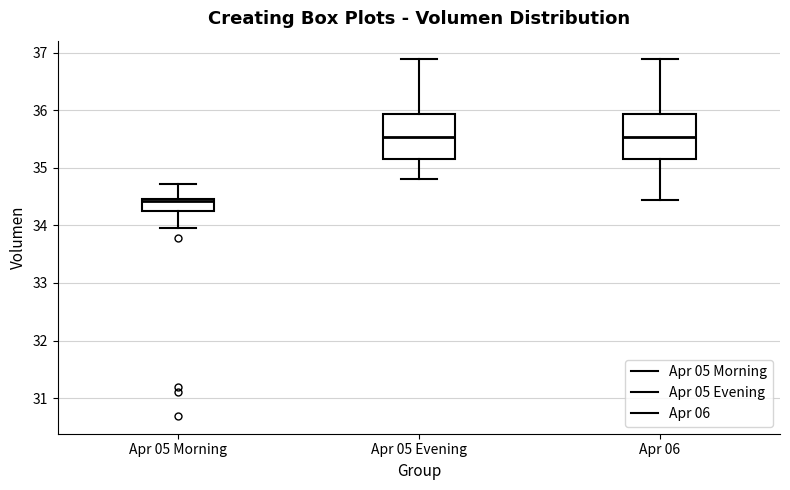

Reading left to right, transcribe this box plot: for each box, give where its median line is, the range the box spans, and where its two whiskers end, as read against the y-axis. The values are not printed on the chart, so give them approximately, as read against the axis.

Apr 05 Morning: median 34.4, box 34.2 to 34.5, whiskers 34.0 to 34.7
Apr 05 Evening: median 35.5, box 35.2 to 35.9, whiskers 34.8 to 36.9
Apr 06: median 35.5, box 35.2 to 35.9, whiskers 34.4 to 36.9